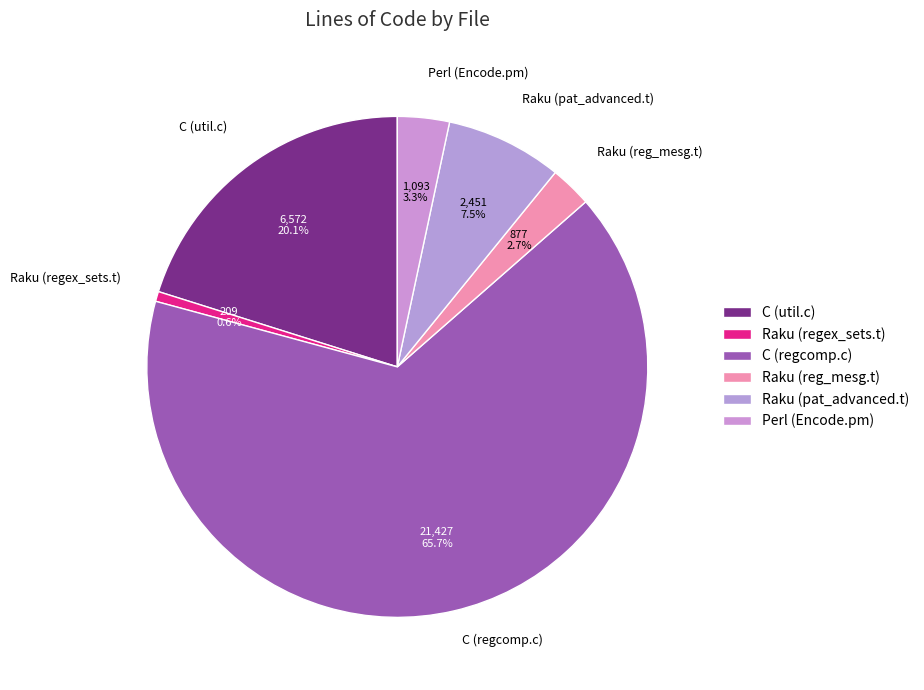

Between Raku (reg_mesg.t) and C (util.c), which is larger?

C (util.c)